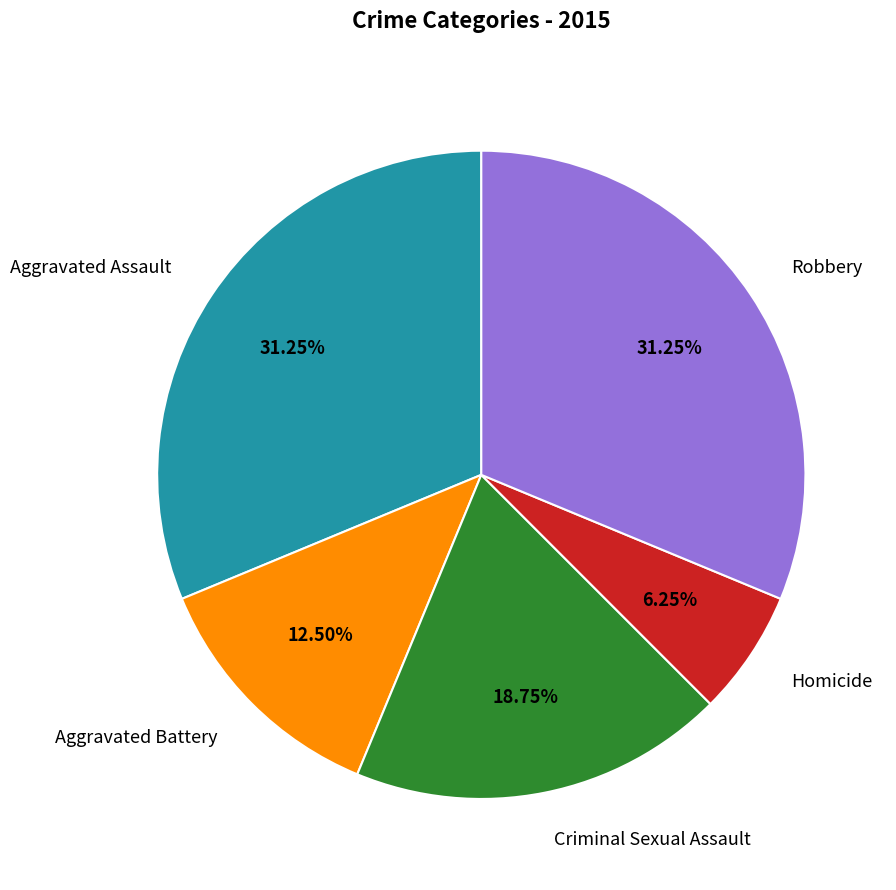

Which has a higher value, Homicide or Aggravated Battery?

Aggravated Battery